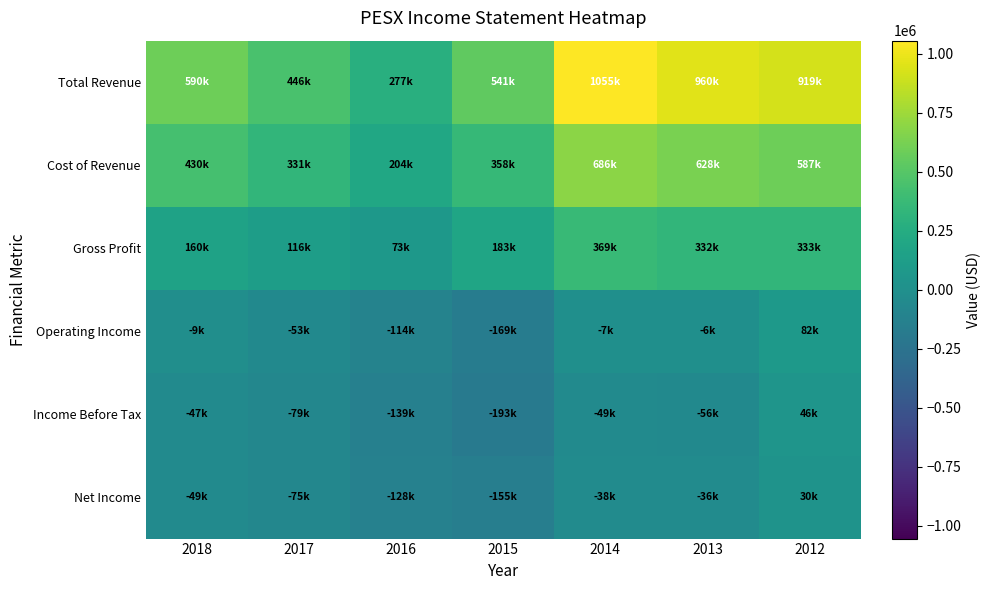

Which series has the widest spread of values?

Total Revenue